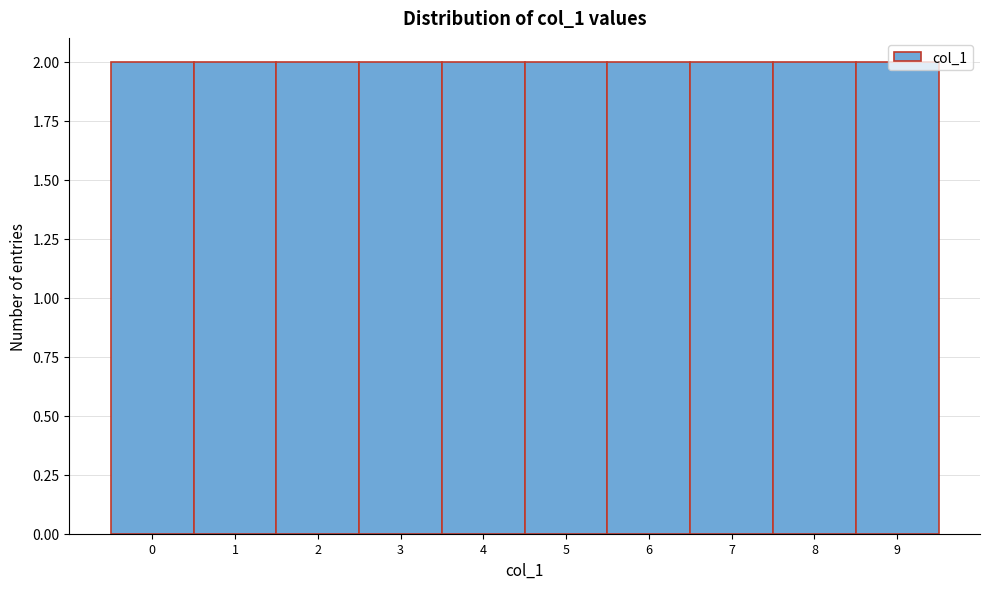

Reading left to right, list every bar in this chart as the range it spans on the x-axis followed by its height. The values are not printed on the chart, so give them approximately, as read against the axis.

-0.5 to 0.5: 2
0.5 to 1.5: 2
1.5 to 2.5: 2
2.5 to 3.5: 2
3.5 to 4.5: 2
4.5 to 5.5: 2
5.5 to 6.5: 2
6.5 to 7.5: 2
7.5 to 8.5: 2
8.5 to 9.5: 2